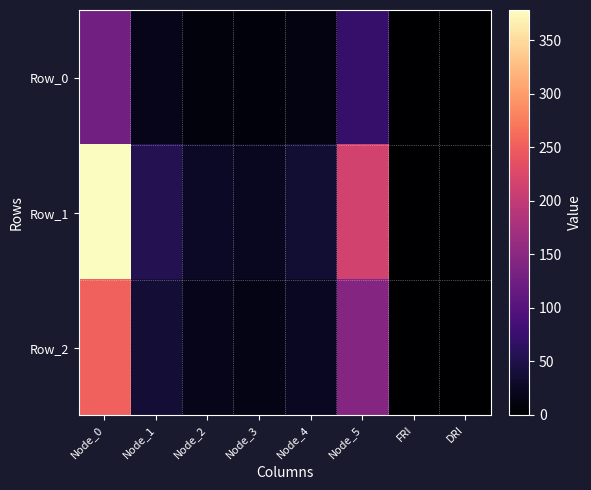

Which series has the largest total across all categories?

Row_1